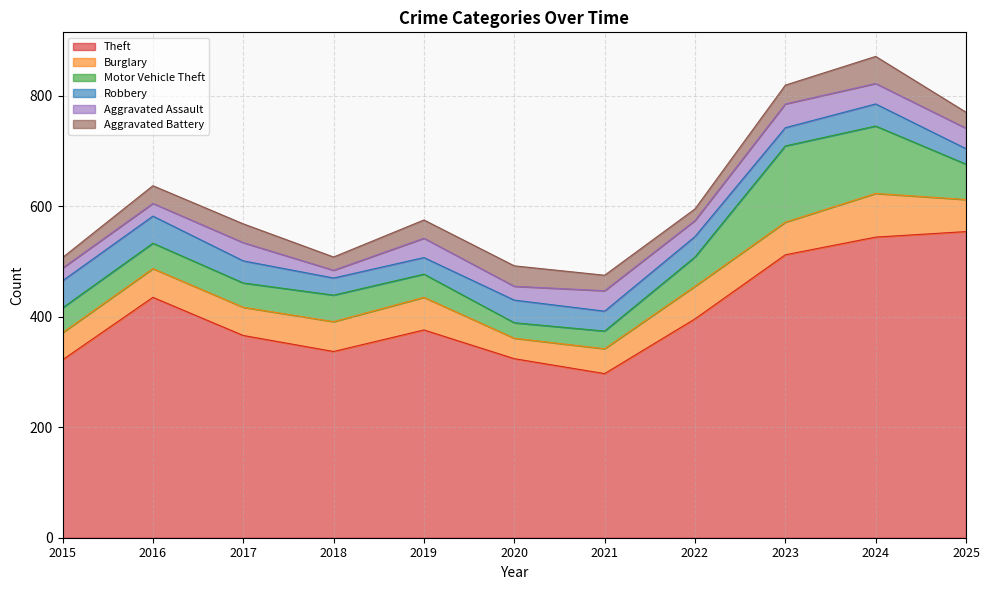

In Aggravated Battery, how many points are lower than both neighbors (excluding endpoints)?

2